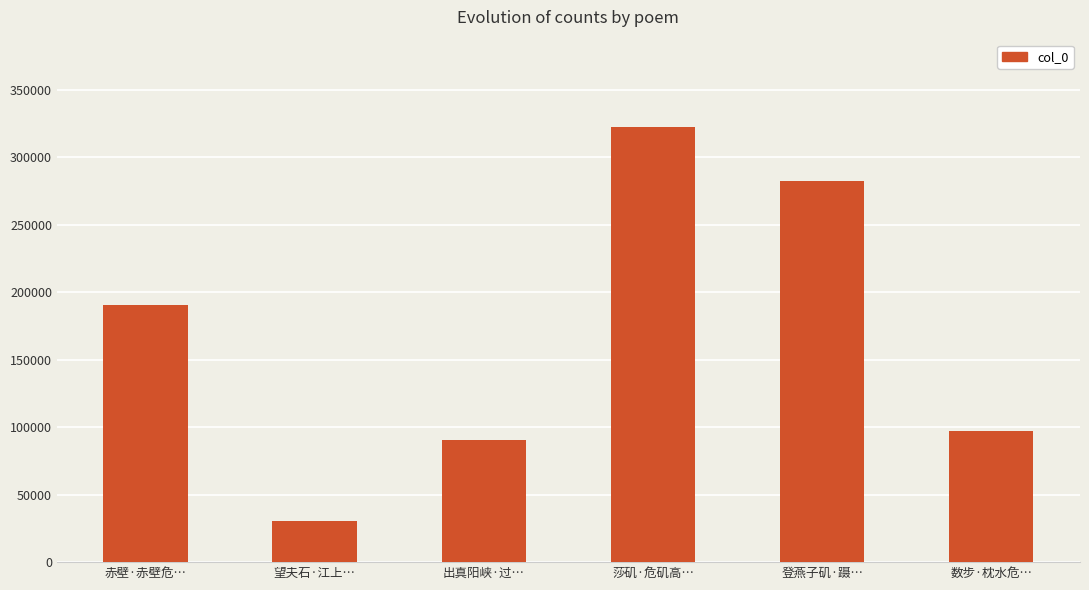

What is the label of the 3rd bar from the left?

出真阳峡·过…